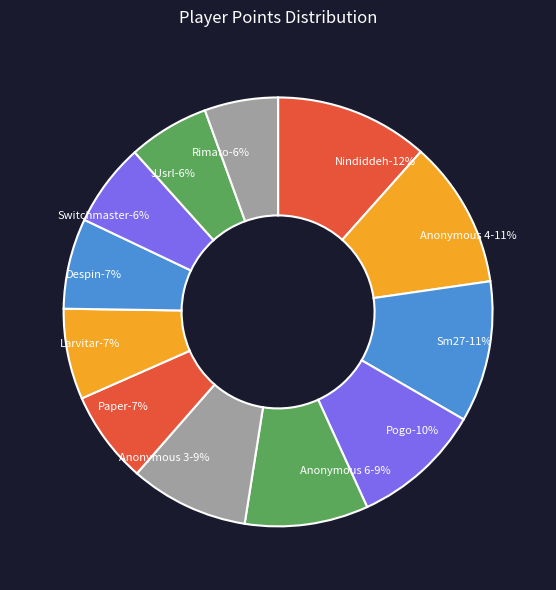

What percentage do Pogo and Nindiddeh together represent?

21.4%